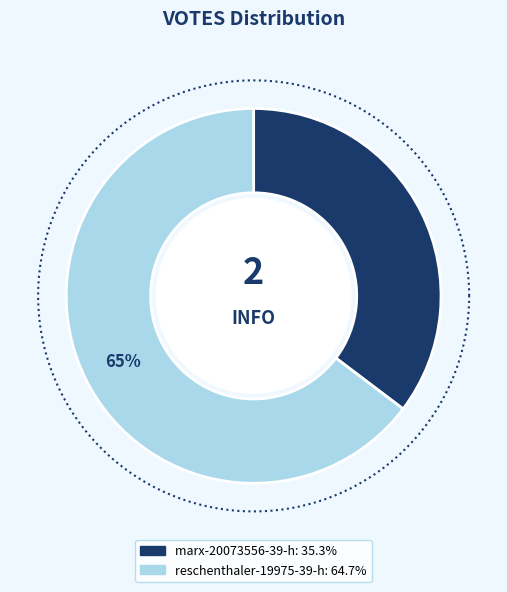

Combined, what portion of the pie is reschenthaler-19975-39-h and marx-20073556-39-h?

100.0%